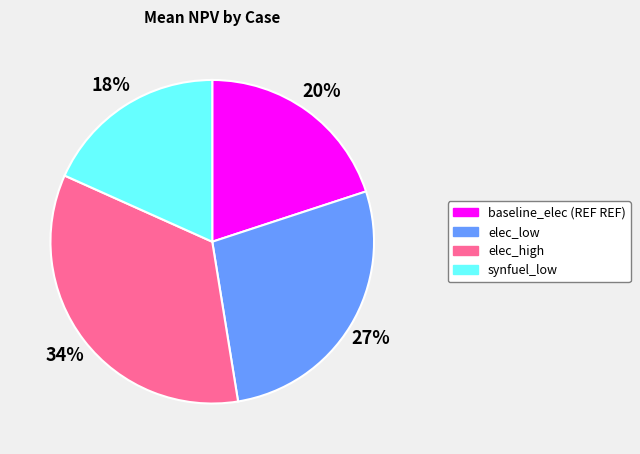

How many slices are in this pie chart?

4